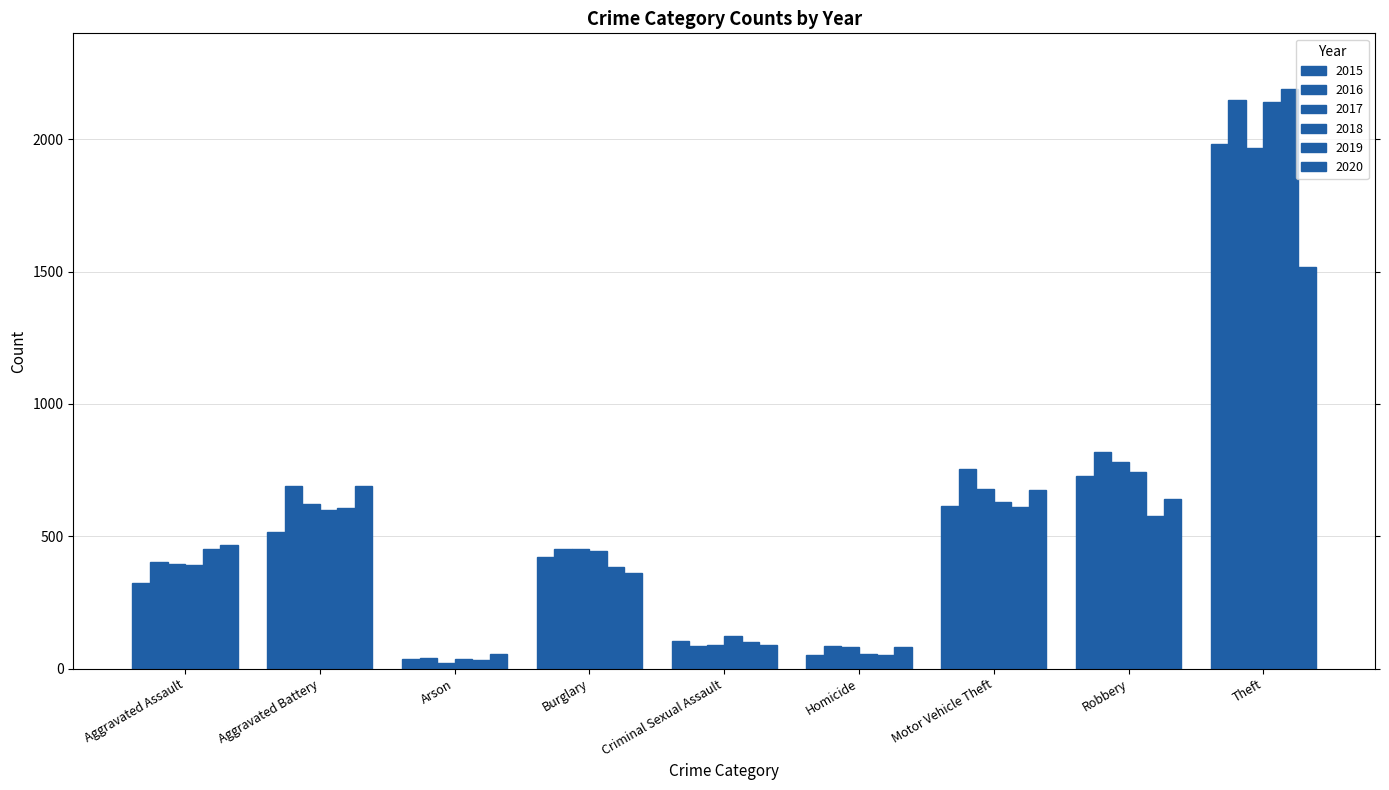

What position from the right is Motor Vehicle Theft?

3